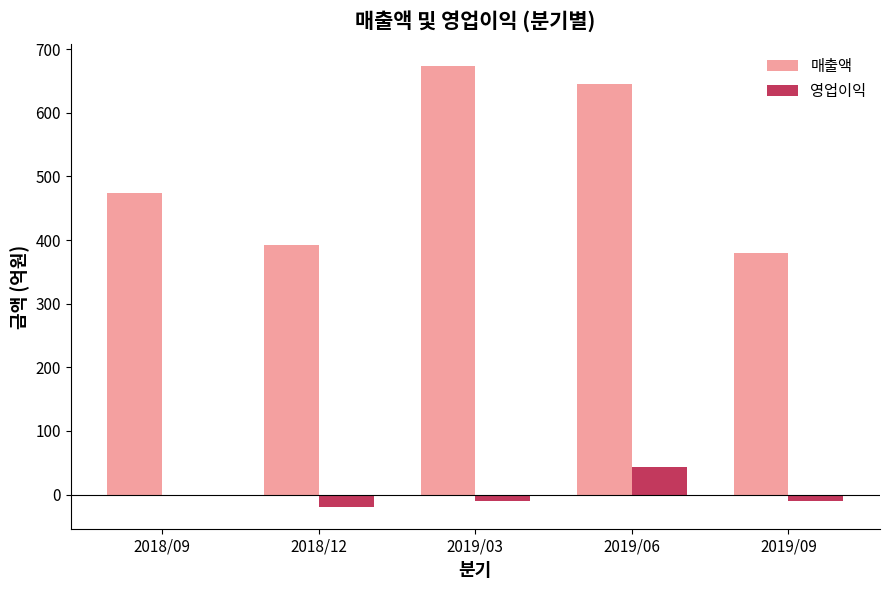

True or false: 영업이익 has a value of -19 at 2018/12.

True